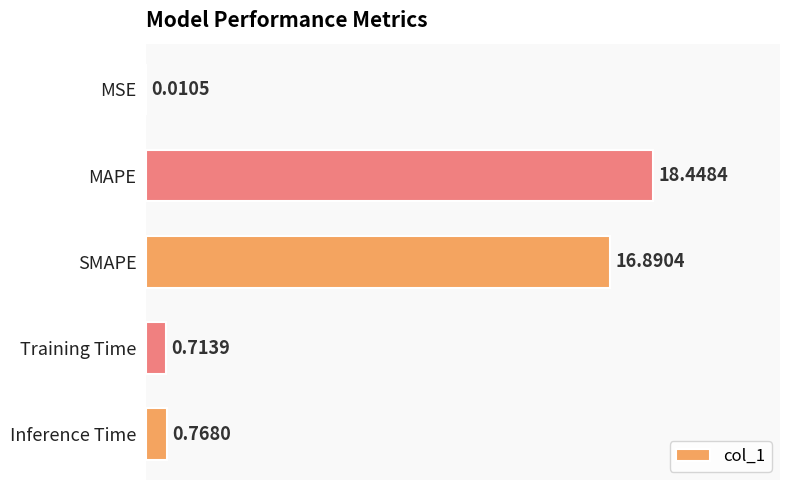

At which label is the value closest to 9?

SMAPE